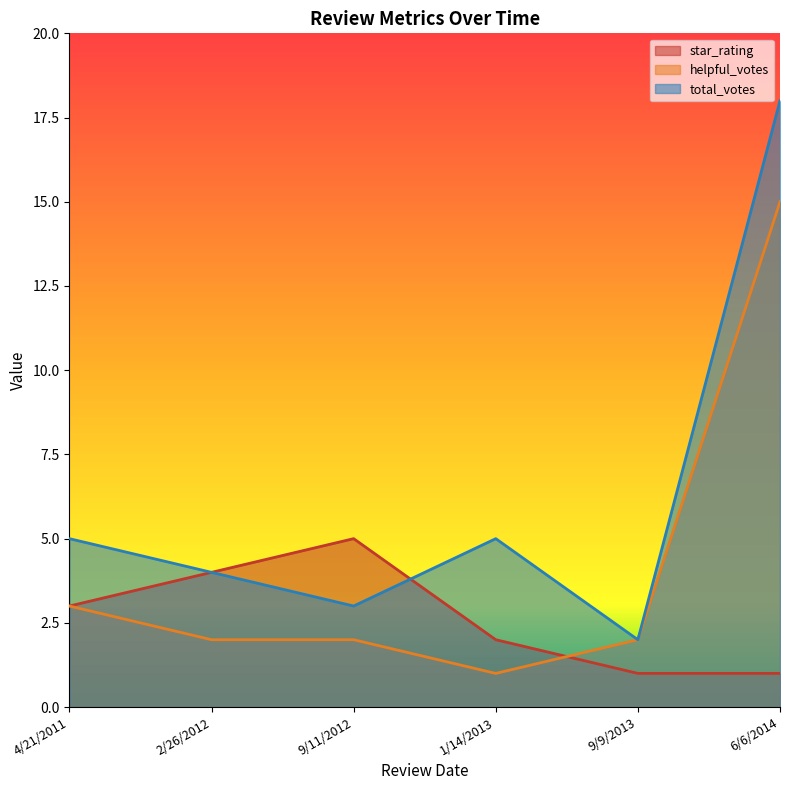

How many values in the helpful_votes series exceed 2?

2